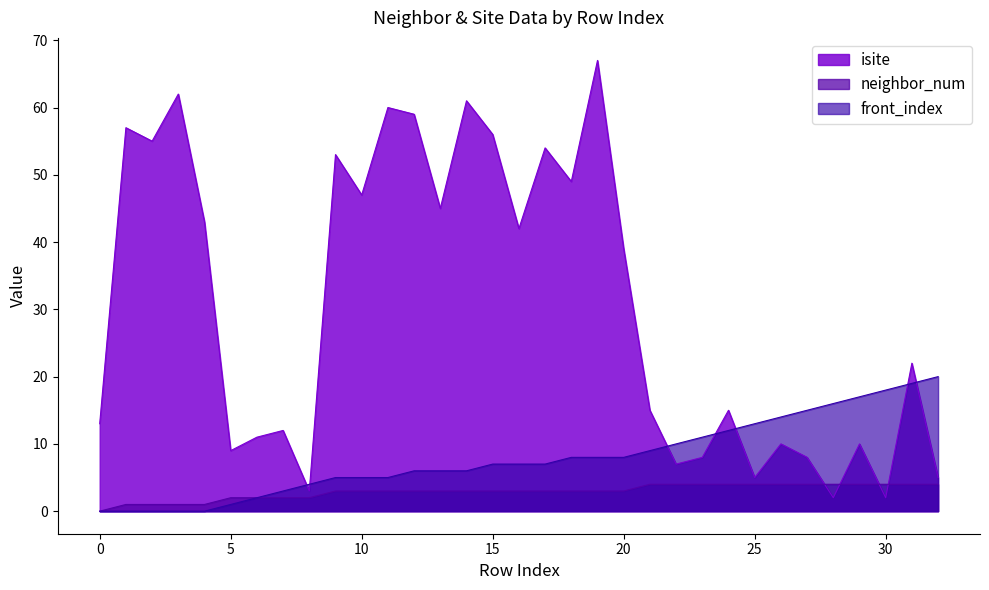

After their last crossing, which series has the higher values: neighbor_num or isite?

isite